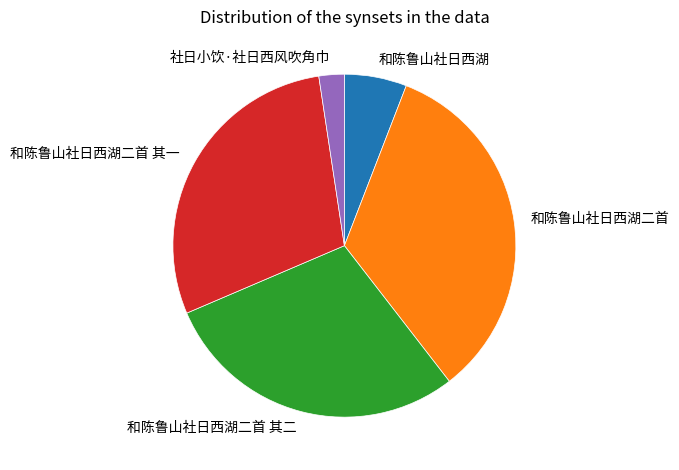

What is the smallest slice in the pie chart?

社日小饮·社日西风吹角巾